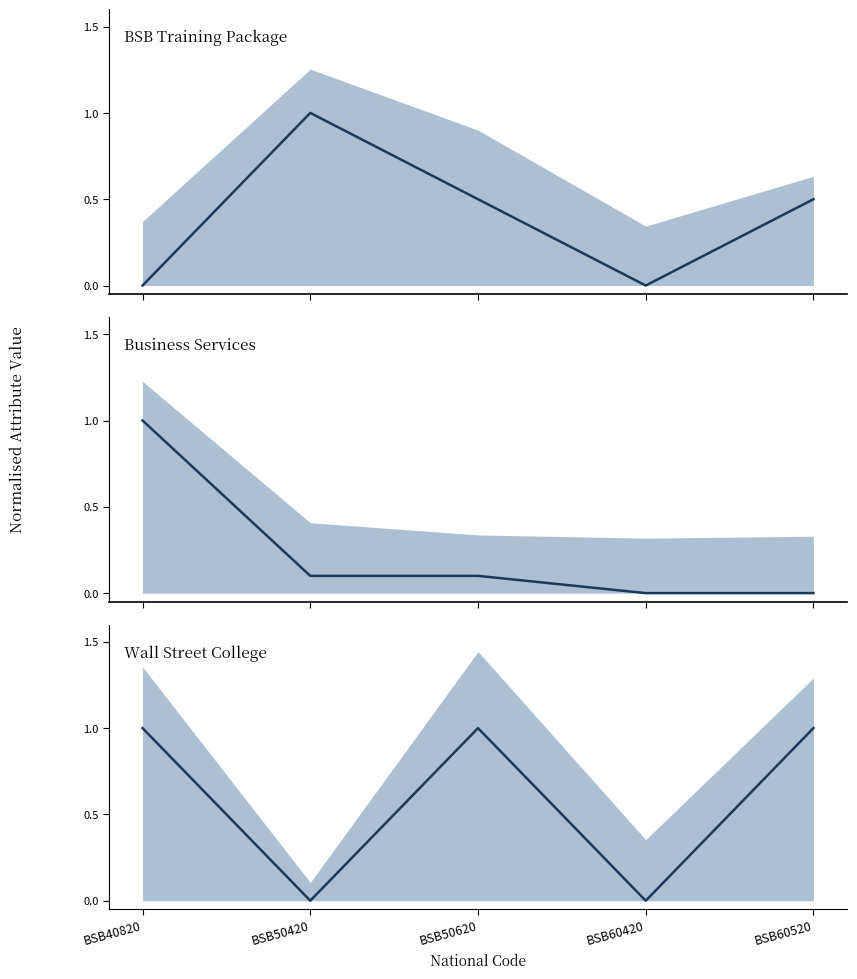

Where is ASCED4 Code median nearest to the value 0?

BSB50420